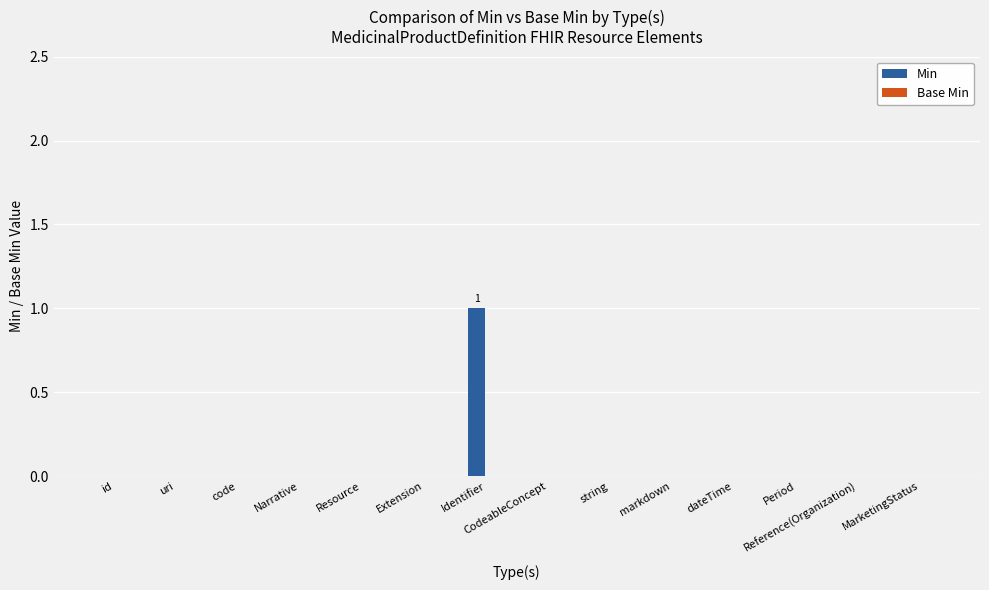

Is it true that the value at uri is 0?

True